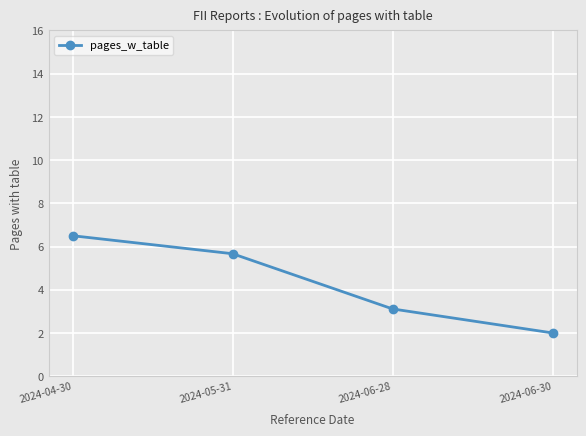

What is the sum of the values at 2024-04-30 and 2024-06-30?

8.5